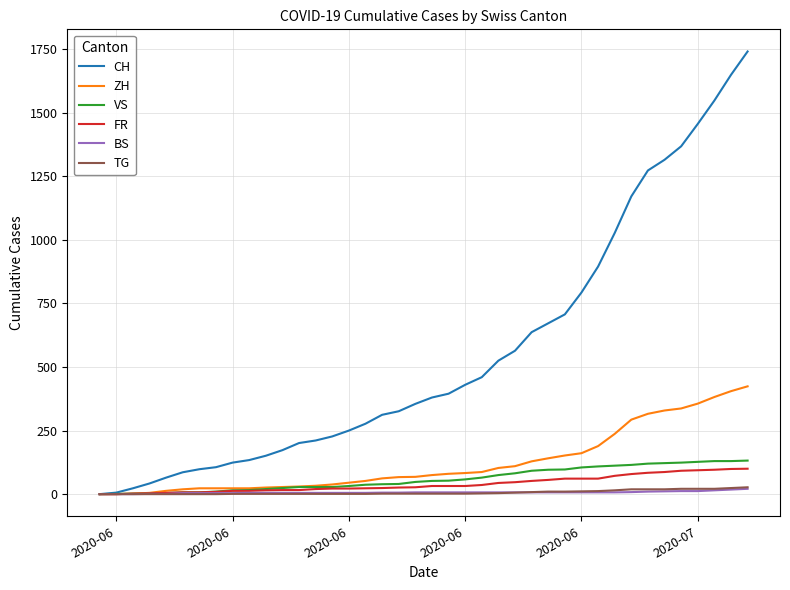

Which series has the largest total across all categories?

CH